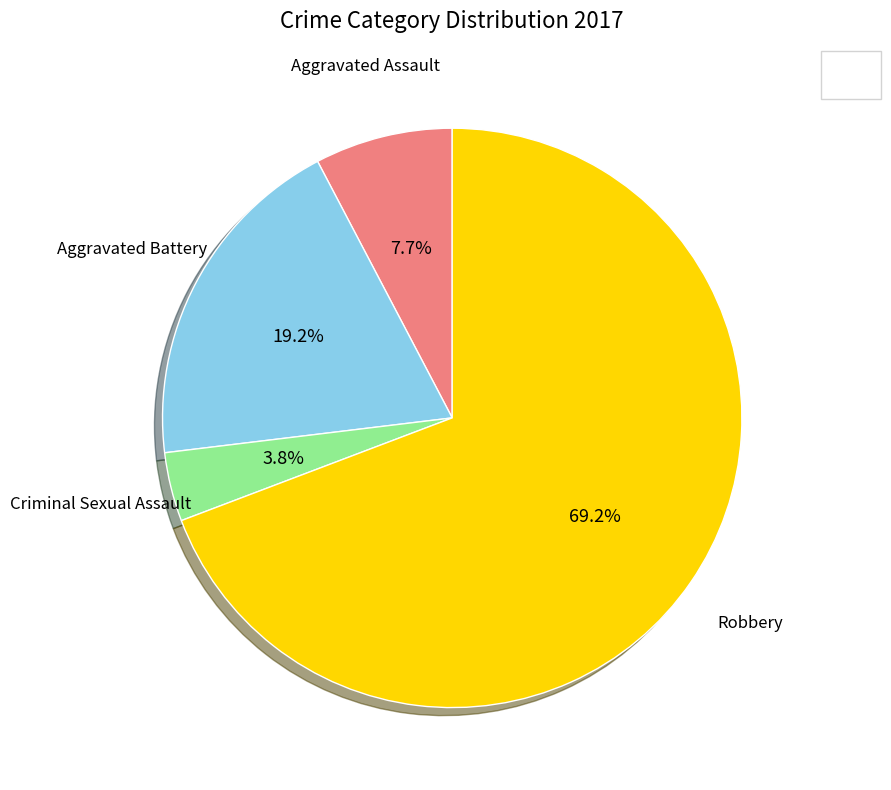

Does any single category account for the majority?

Yes